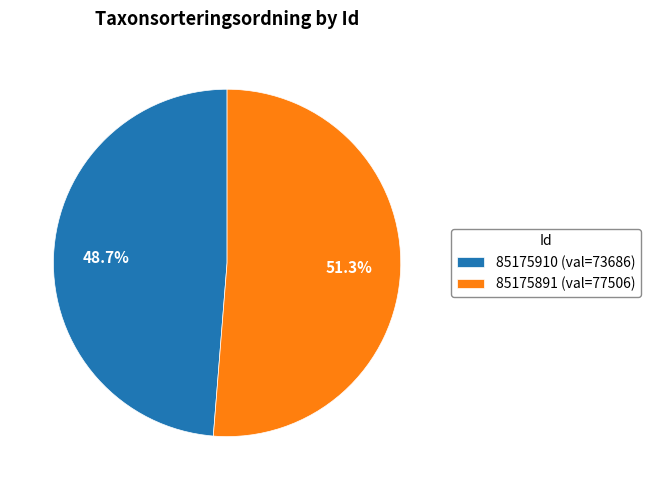

Combined, what portion of the pie is 85175891 and 85175910?

100.0%